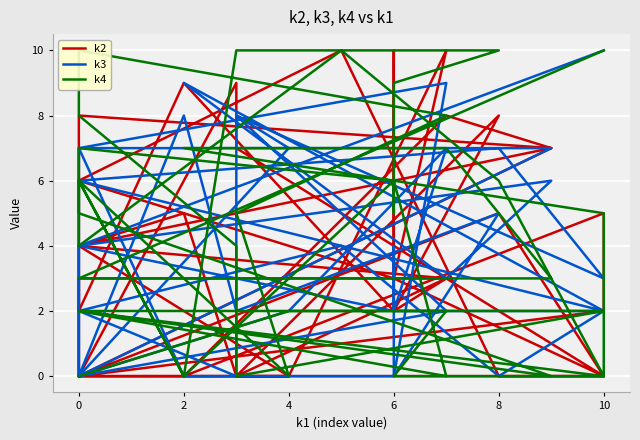

Reading left to right, what are all the values shown in this chart?

k2: 0	0	10	3	0	0	10	6	2	9	2	3	4	7	8	6	3	10	2	8	0	5	4	0	0	3	3	0	9	7	0	5	0	2	5	0	8	7	0	0
k3: 0	2	7	2	2	0	4	2	7	0	0	9	7	7	0	4	2	4	0	5	2	8	0	7	8	2	0	2	0	8	3	7	6	2	2	9	3	6	4	10
k4: 0	2	2	0	0	6	10	4	6	0	6	0	2	0	5	7	6	5	9	10	10	0	6	0	5	8	10	8	4	0	2	2	2	0	5	7	7	3	3	10